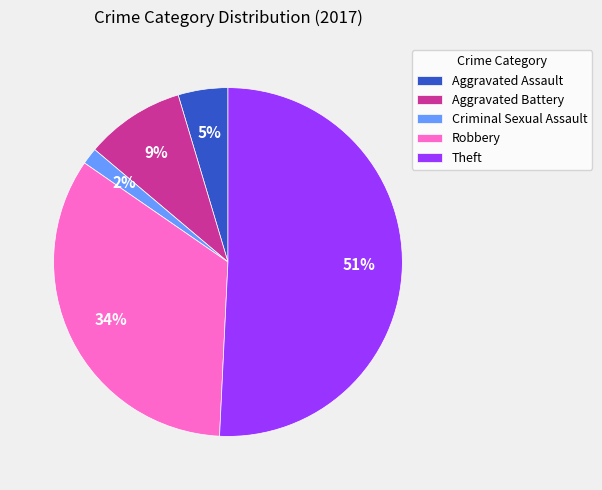

Which slice is the largest?

Theft